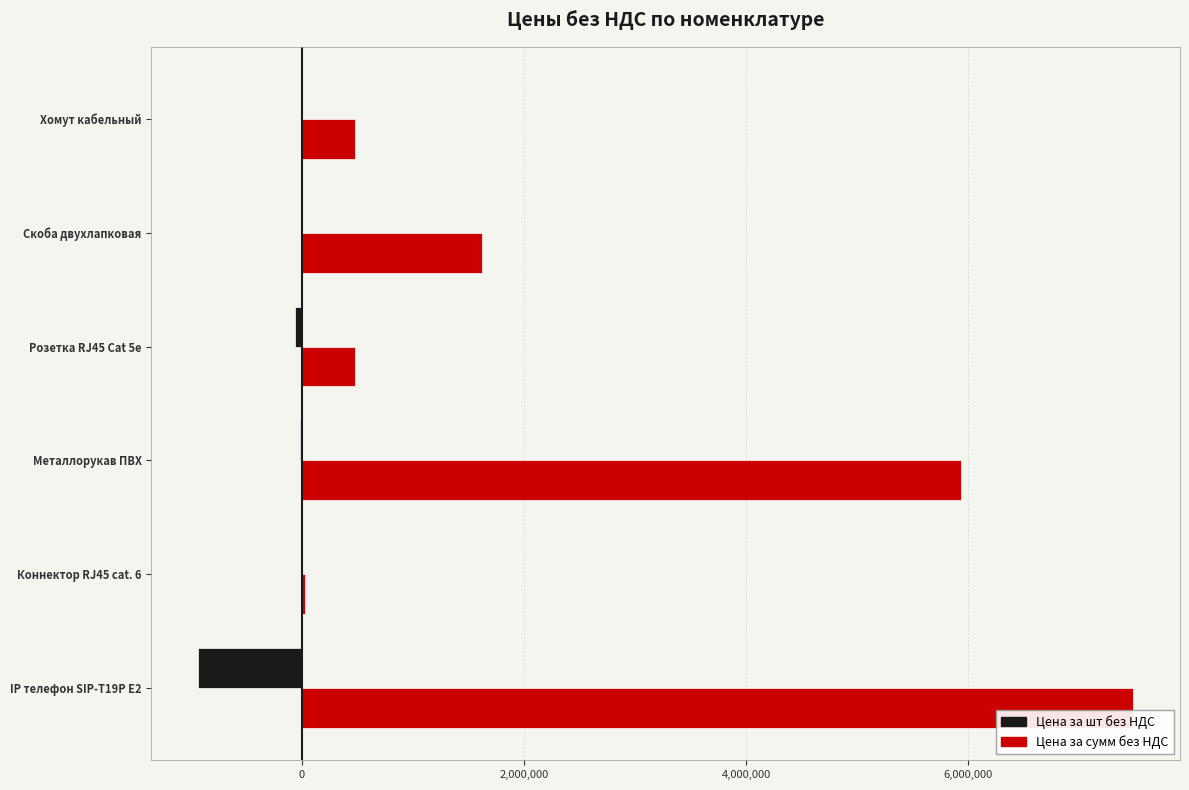

The Цена за сумм без НДС series shows 5940000 at Металлорукав ПВХ. True or false?

True